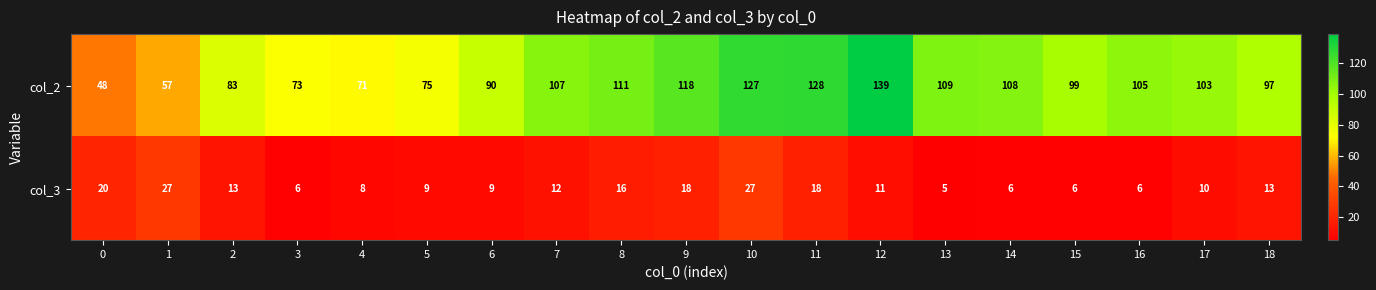

What is the spread (max minus min) of values at 12?

128